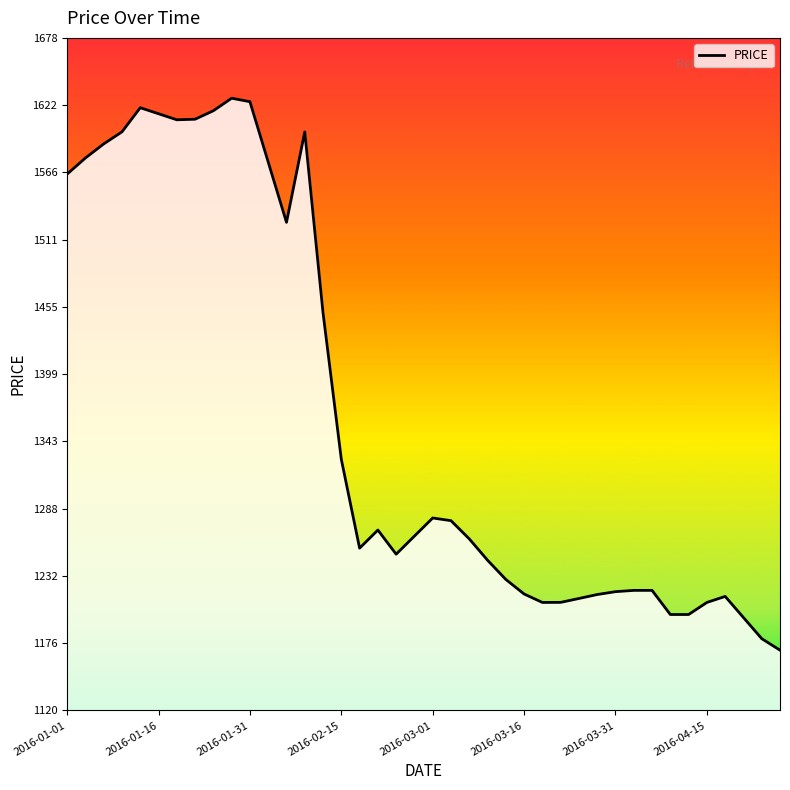

What is the difference between the maximum and minimum values?

457.4